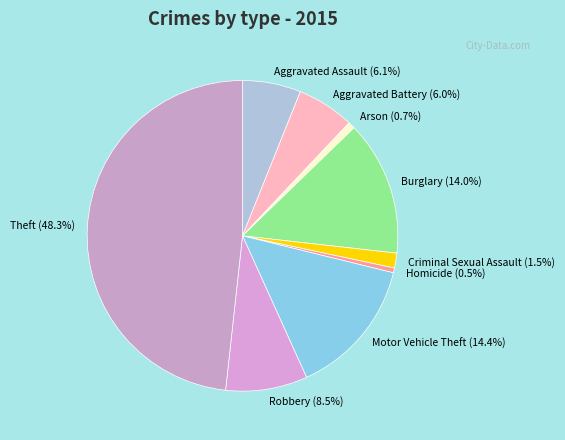

To the nearest percent, what portion does Theft represent?

48%